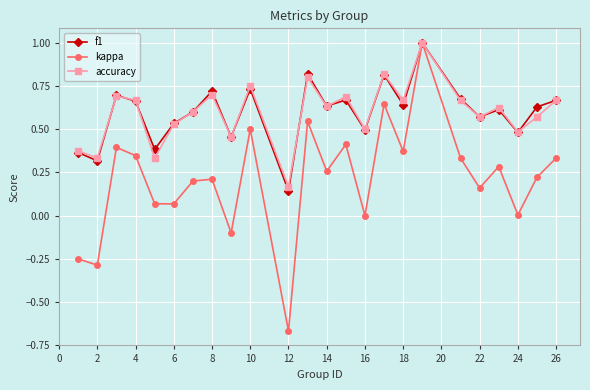

Which series has the largest range (max minus min)?

kappa